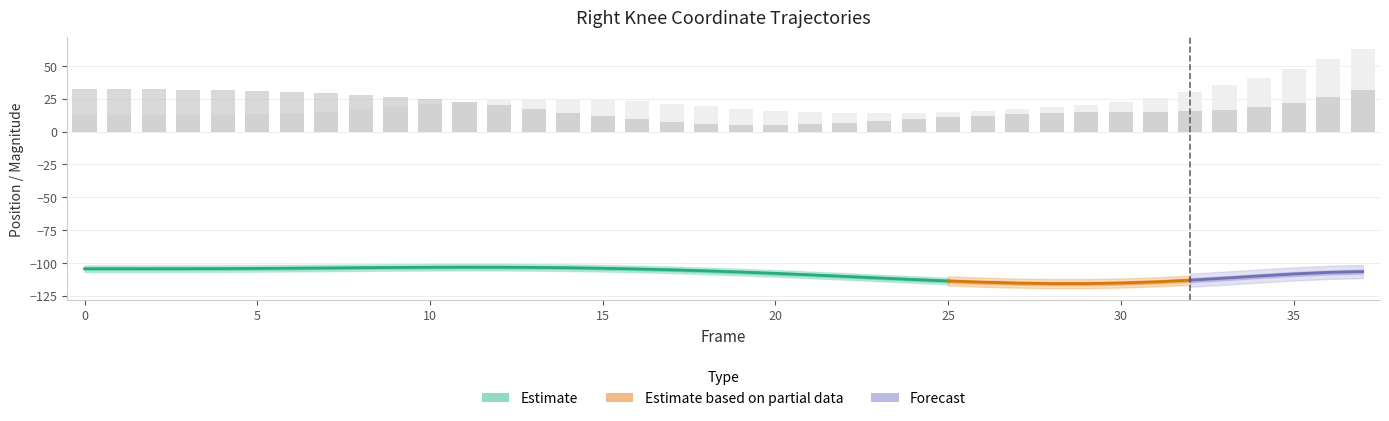

Which has a higher value, 20 or 17?

17